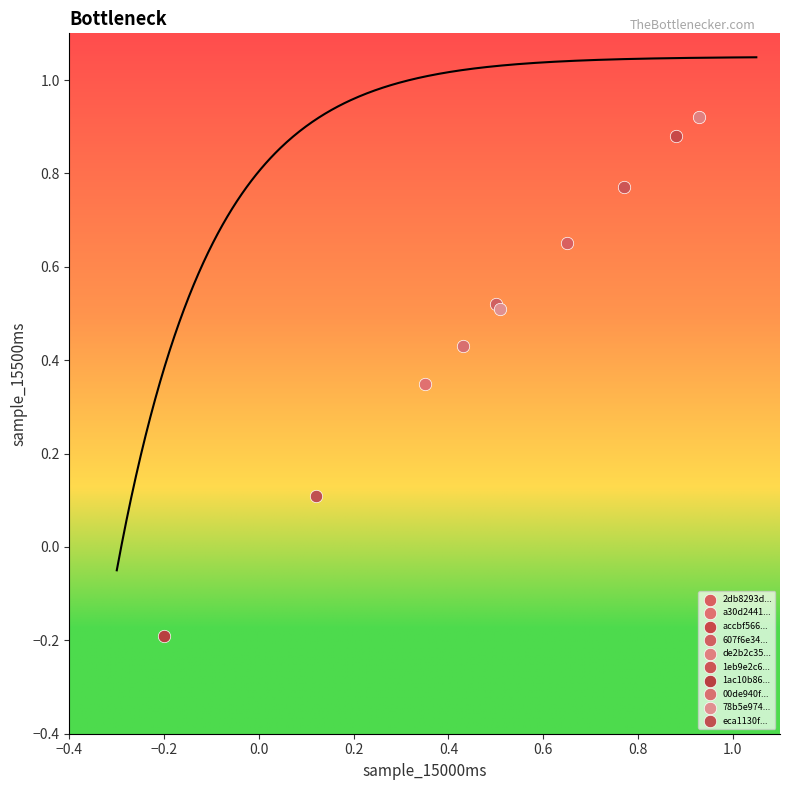

Which series contains the highest Y value?

de2b2c35...